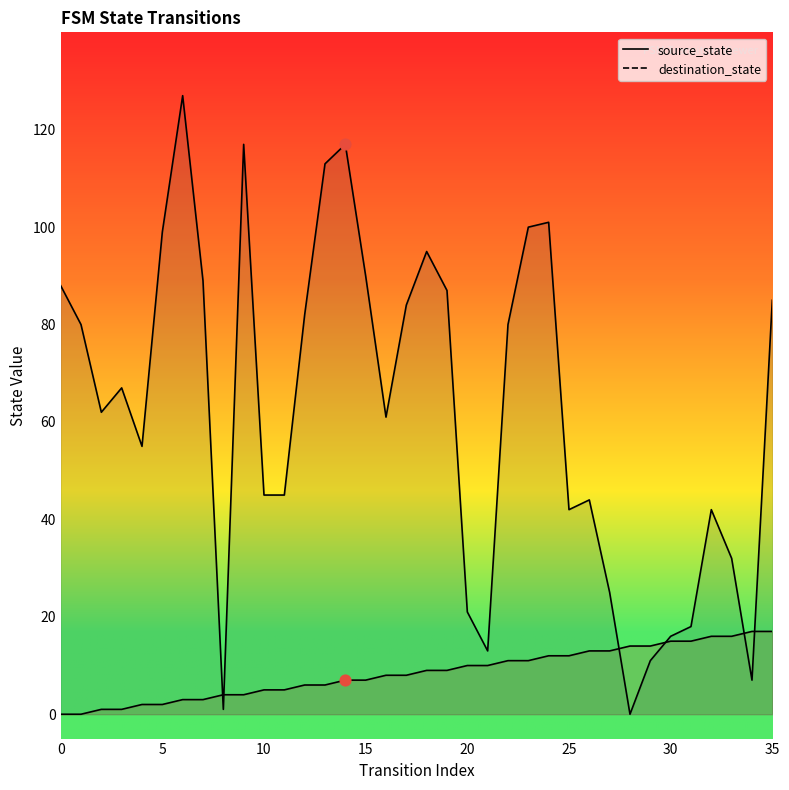

What are all the series names shown in the legend?

source_state, destination_state